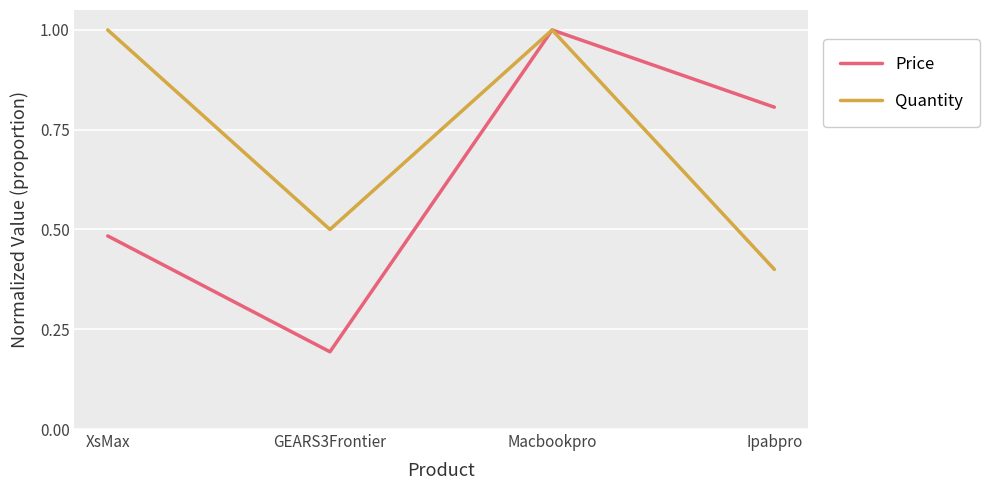

What position from the right is Macbookpro?

2